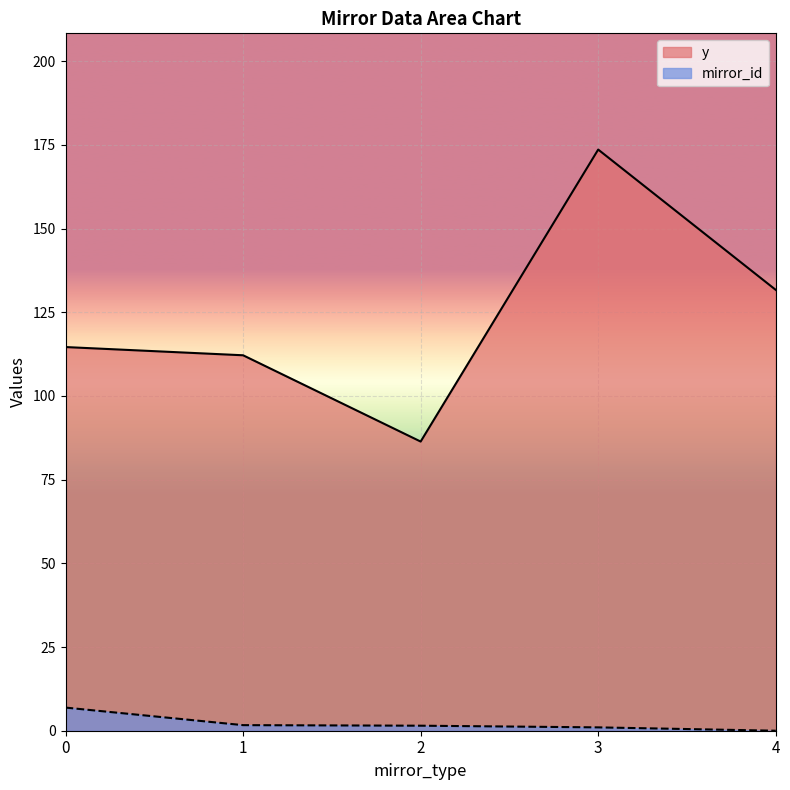

True or false: mirror_id has a value of 6.9 at 0.

True